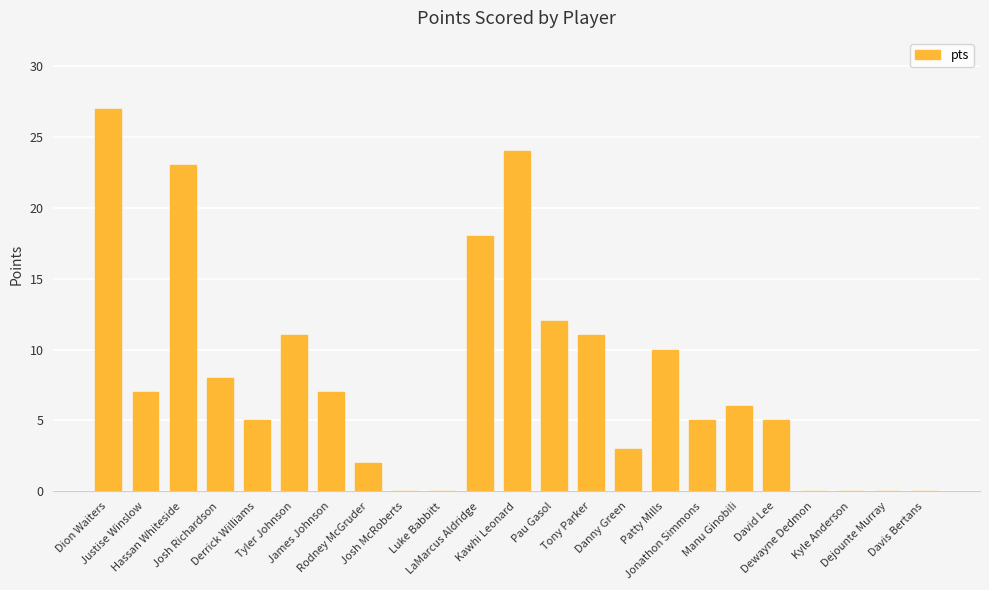

What is the sum of all values?

184